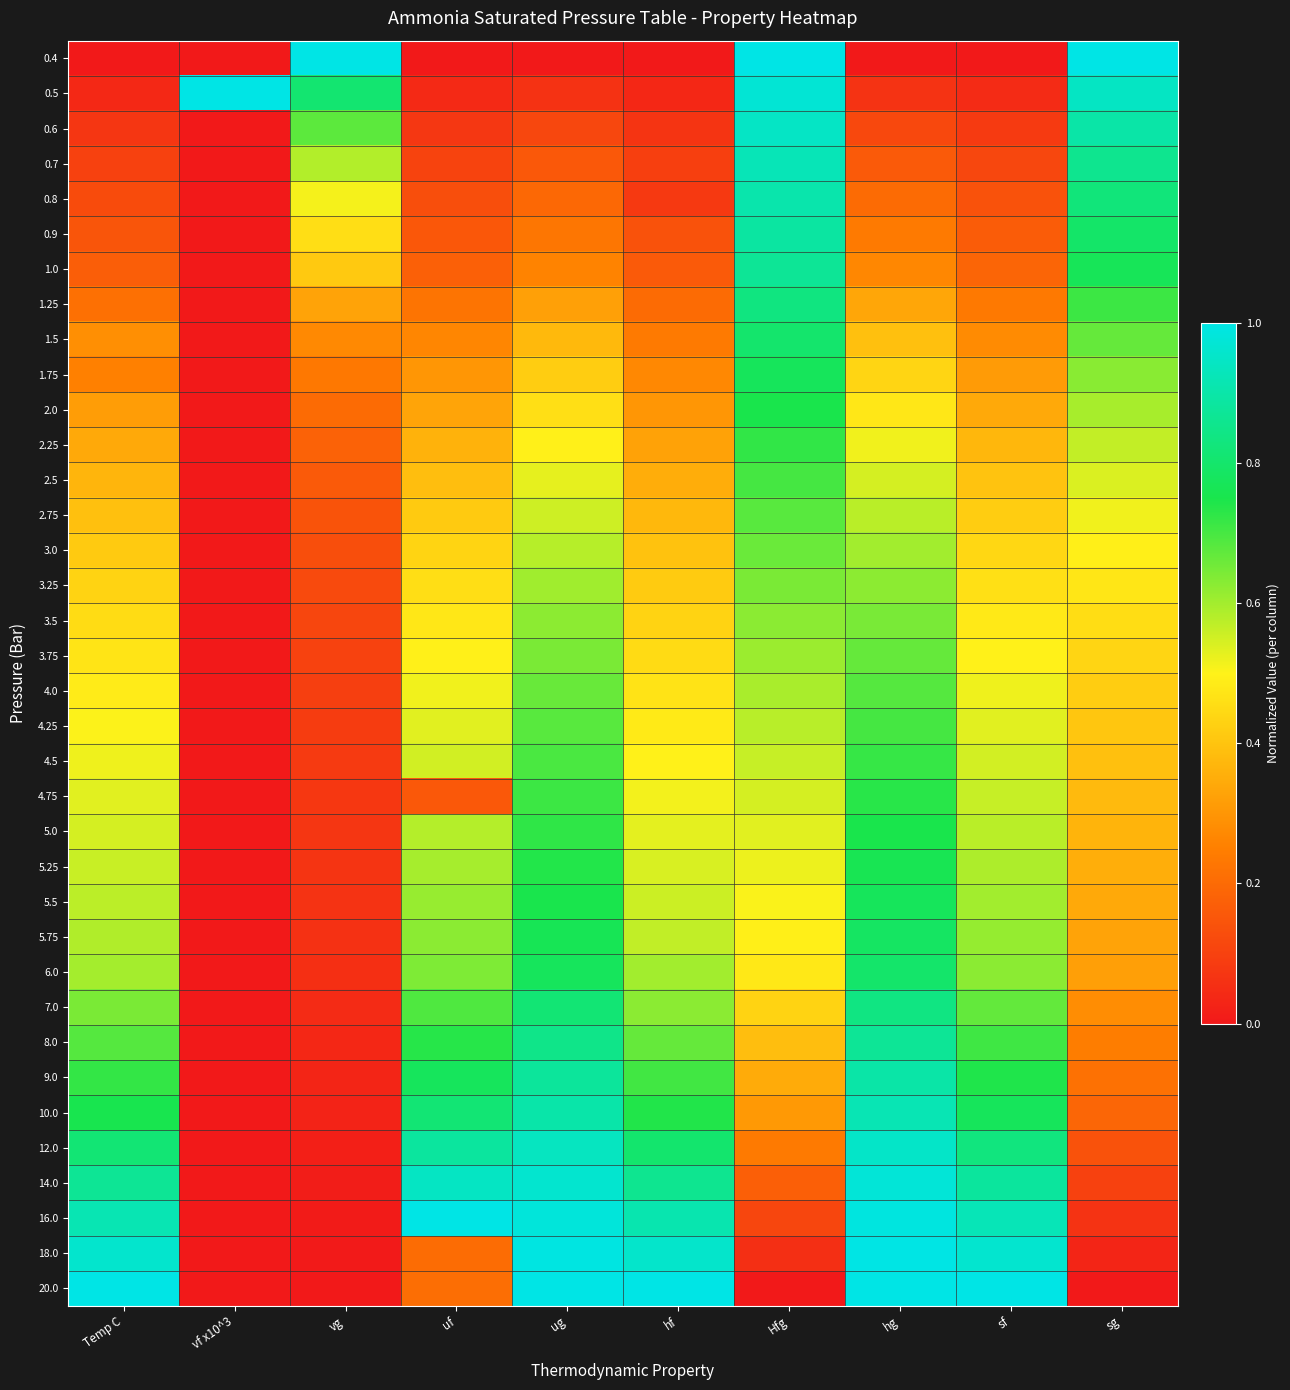

Which series has the largest range (max minus min)?

0.4